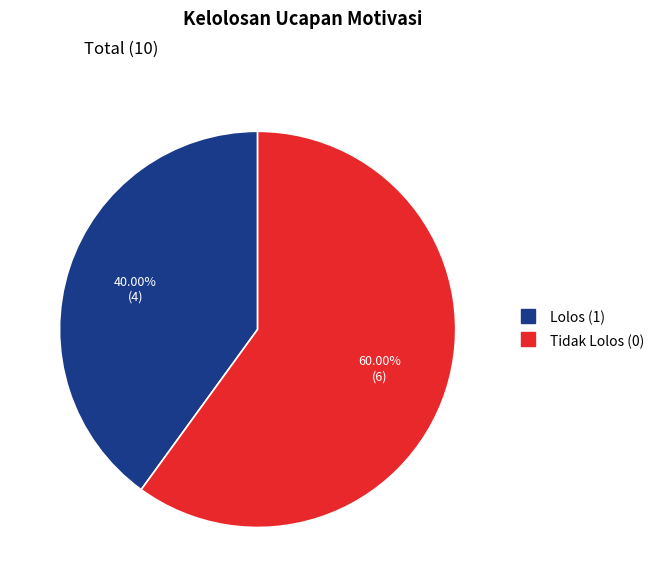

To the nearest percent, what is the difference between the largest and smallest slice percentages?

20%